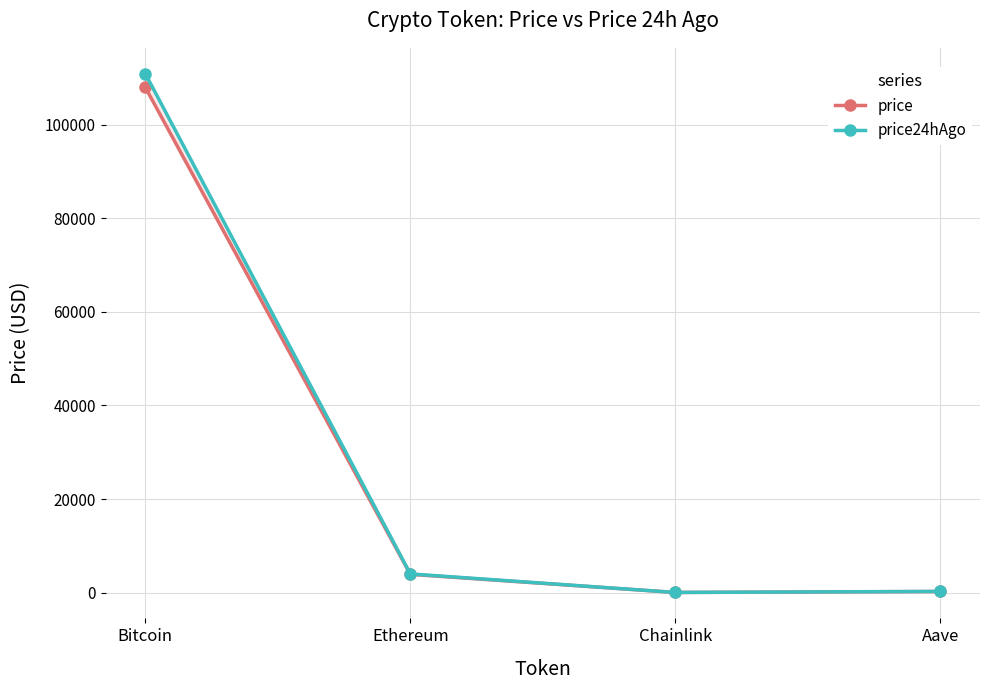

How many lines are shown in the chart?

2